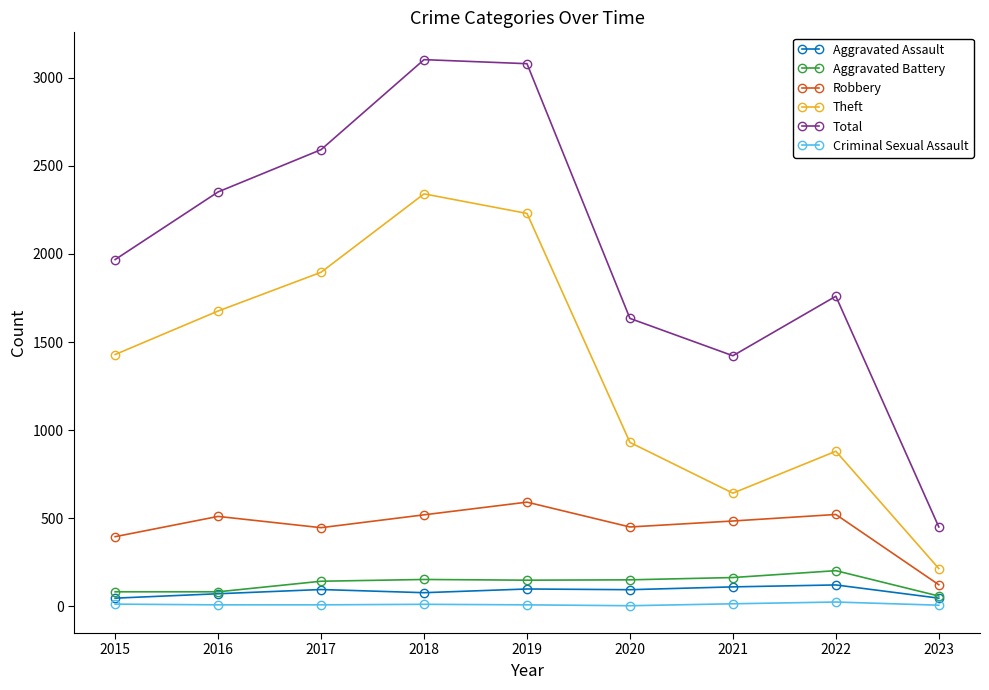

Which series has the widest spread of values?

Total